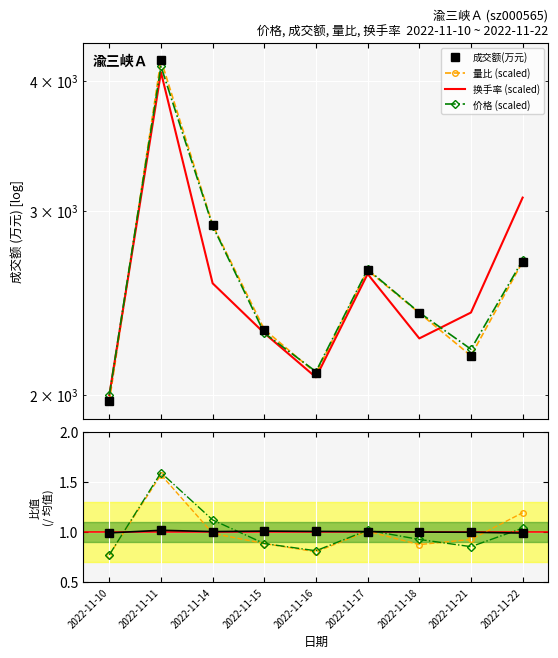

Which series has the largest total across all categories?

成交额(万元)